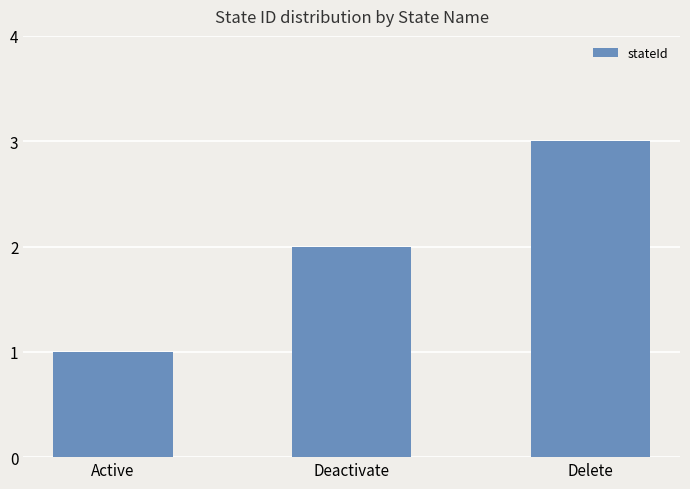

What is the smallest value displayed?

1